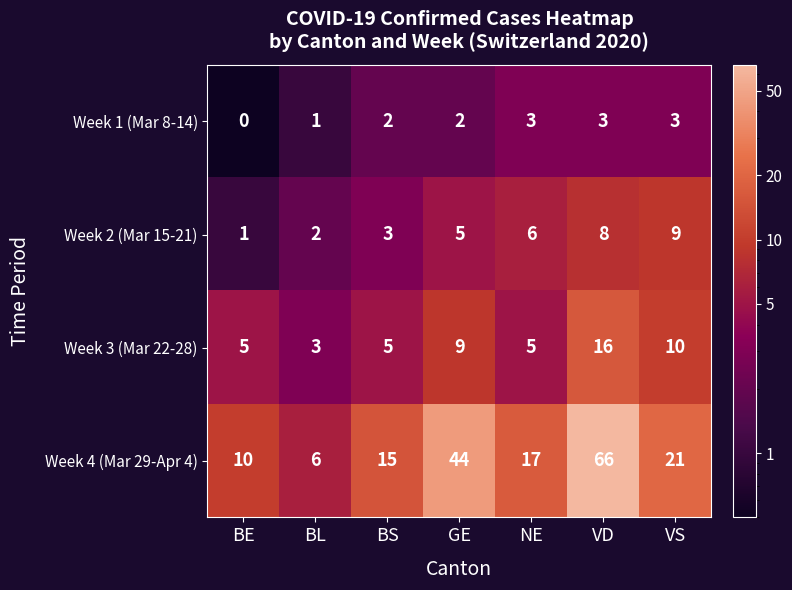

What is the smallest value displayed?

0